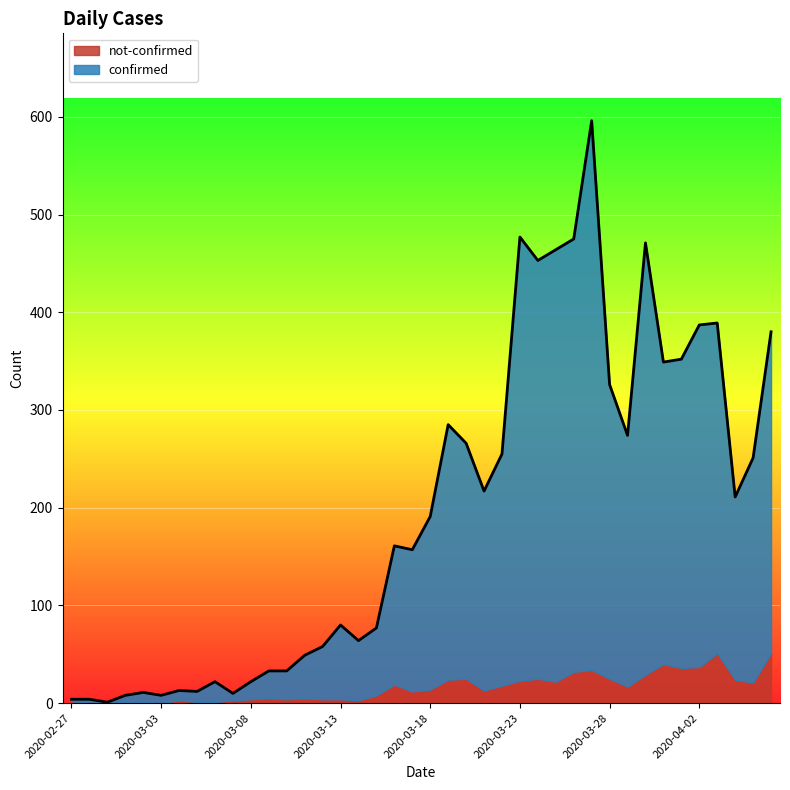

What are all the series names shown in the legend?

not-confirmed, confirmed